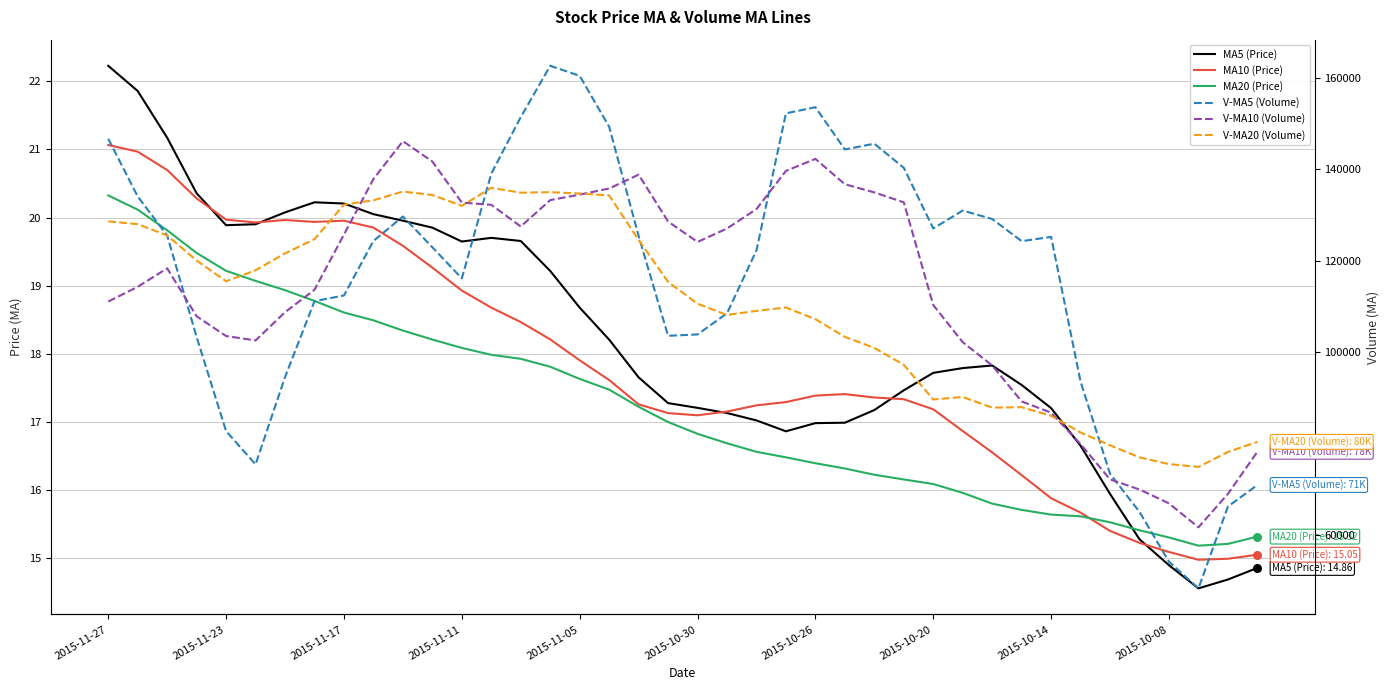

At which category is the sum across all series the highest?

15